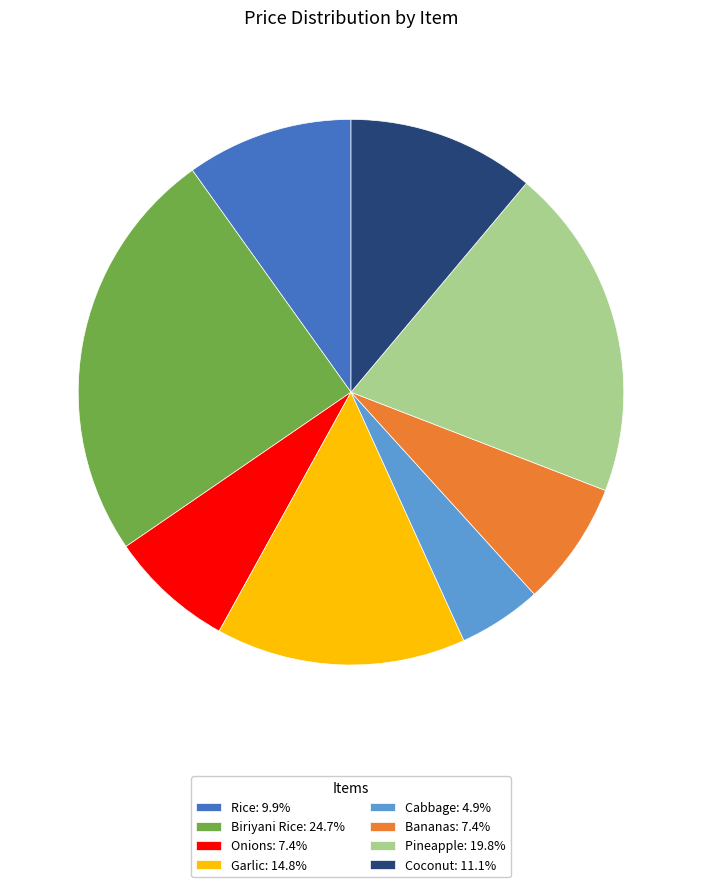

How many segments does this pie chart have?

8